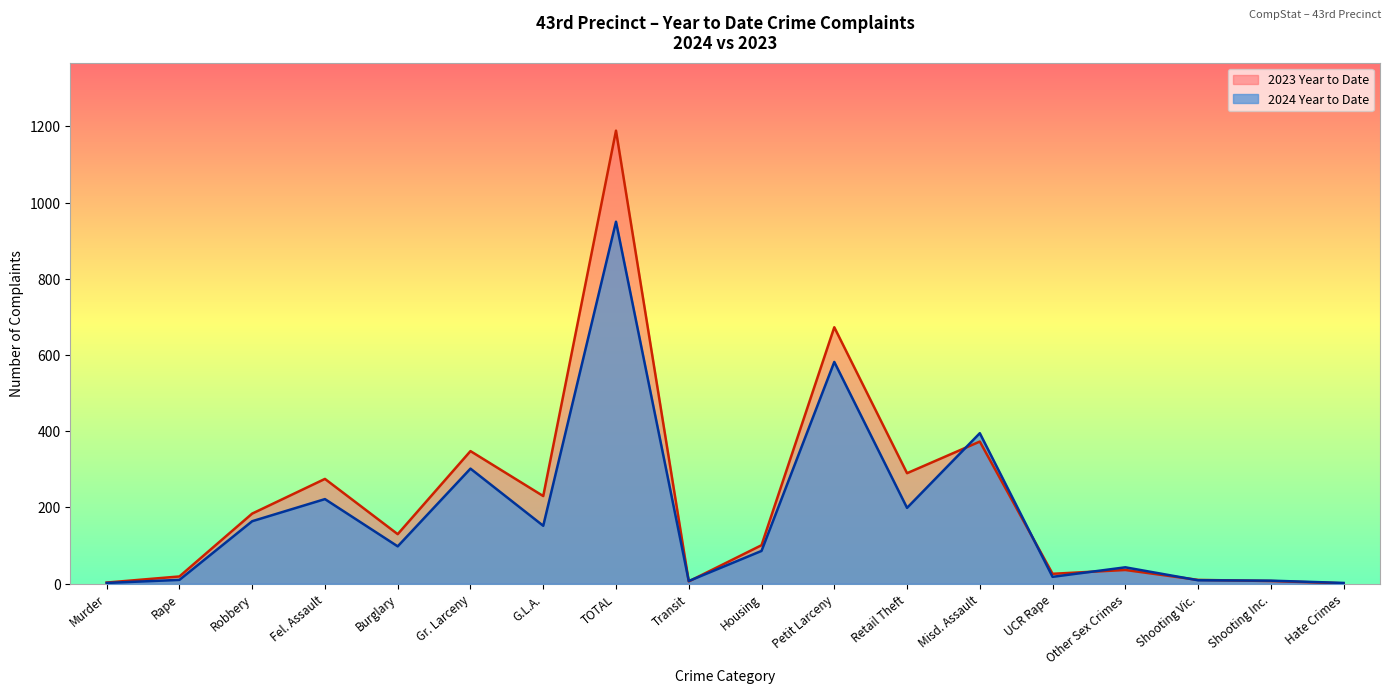

At which label does 2024 Year to Date reach its minimum?

Murder